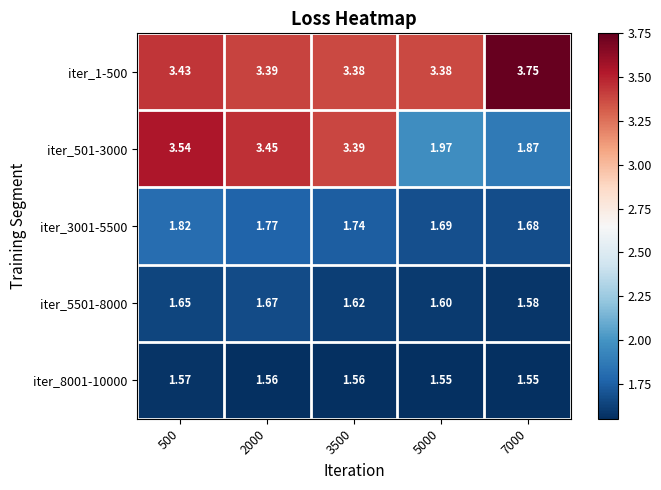

Is the value of iter_501-3000 at 500 greater than the value of iter_3001-5500 at 2000?

Yes